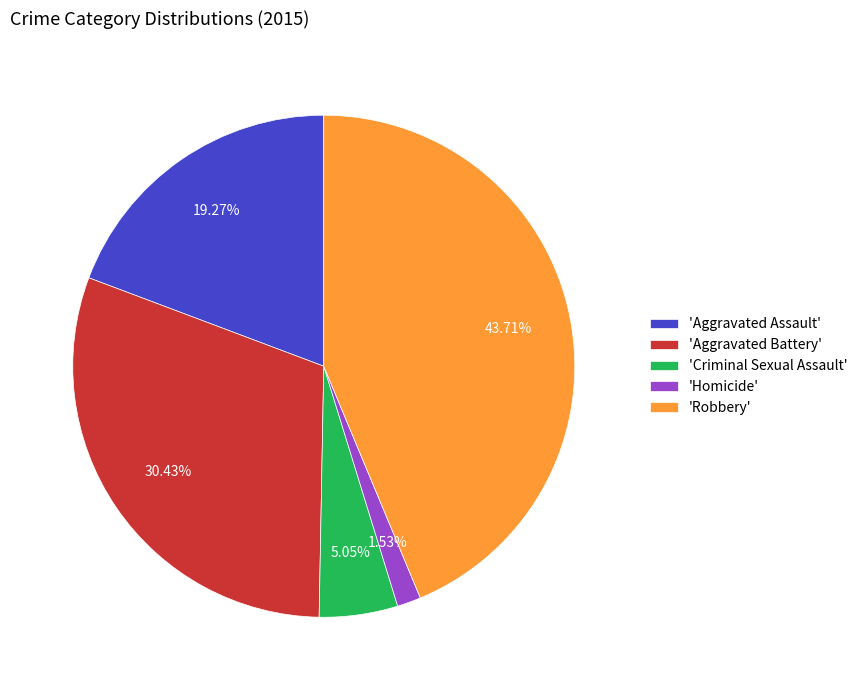

Rank the categories by value from lowest to highest.

'Homicide', 'Criminal Sexual Assault', 'Aggravated Assault', 'Aggravated Battery', 'Robbery'